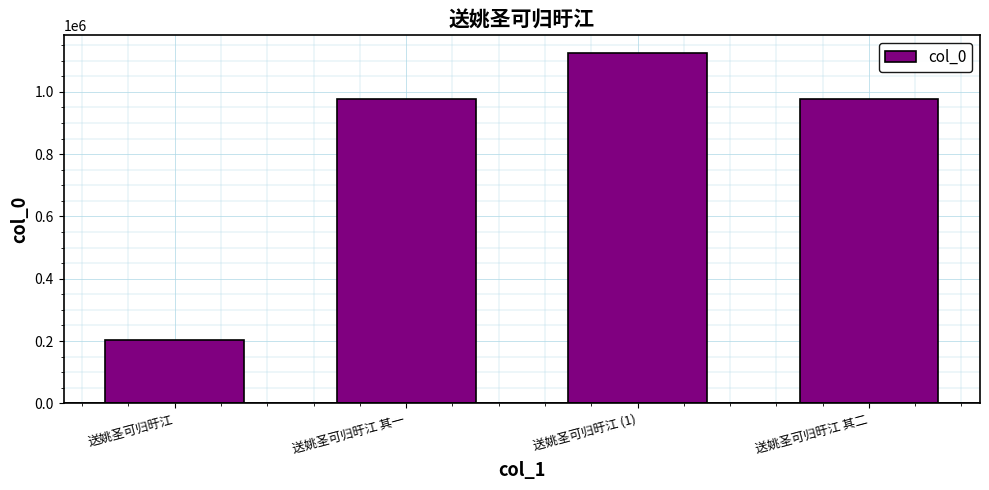

What is the label of the 1st bar from the right?

送姚圣可归旴江 其二